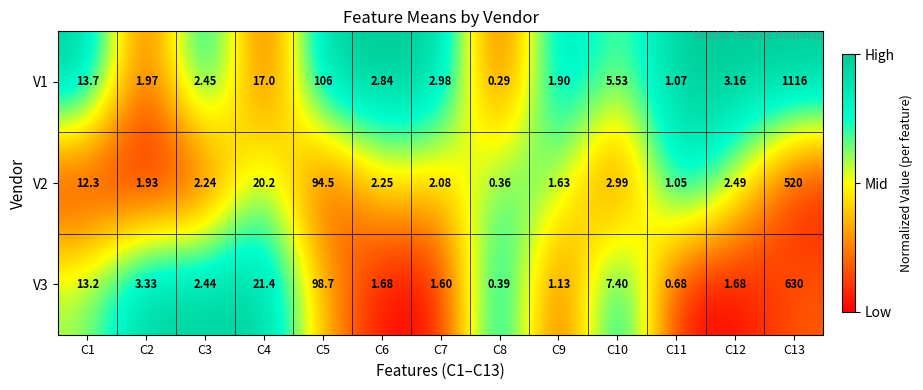

Reading left to right, list all the values displayed in this chart.

V1: C1=13.7	C2=2.0	C3=2.5	C4=17.0	C5=106.0	C6=2.8	C7=3.0	C8=0.3	C9=1.9	C10=5.5	C11=1.1	C12=3.2	C13=1116.0
V2: C1=12.3	C2=1.9	C3=2.2	C4=20.2	C5=94.5	C6=2.2	C7=2.1	C8=0.4	C9=1.6	C10=3.0	C11=1.1	C12=2.5	C13=520.0
V3: C1=13.2	C2=3.3	C3=2.4	C4=21.4	C5=98.7	C6=1.7	C7=1.6	C8=0.4	C9=1.1	C10=7.4	C11=0.7	C12=1.7	C13=630.0